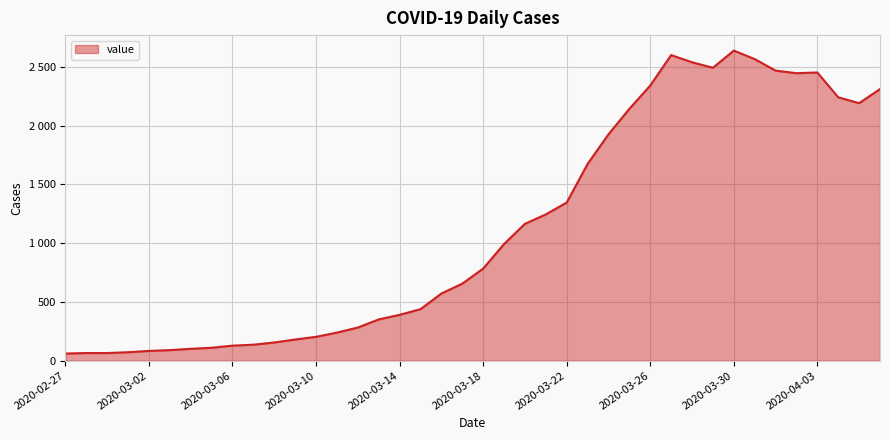

What is the value of the 5th point from the left?

83